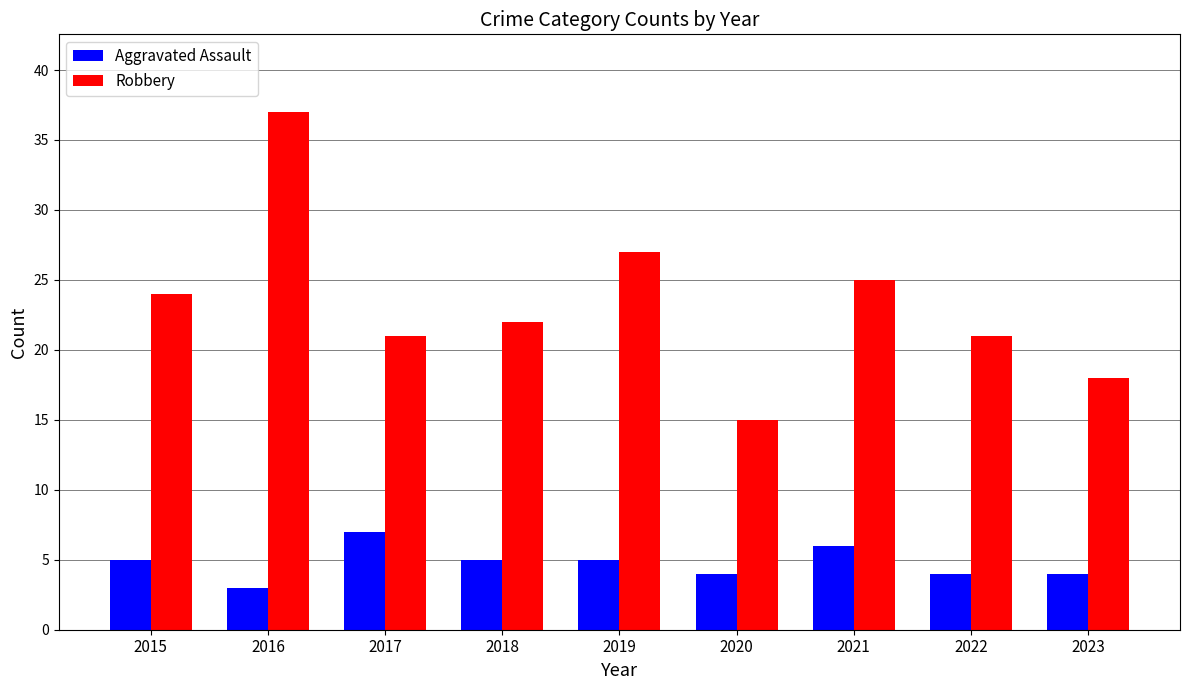

What is the difference between the Aggravated Assault values at 2022 and 2019?

1